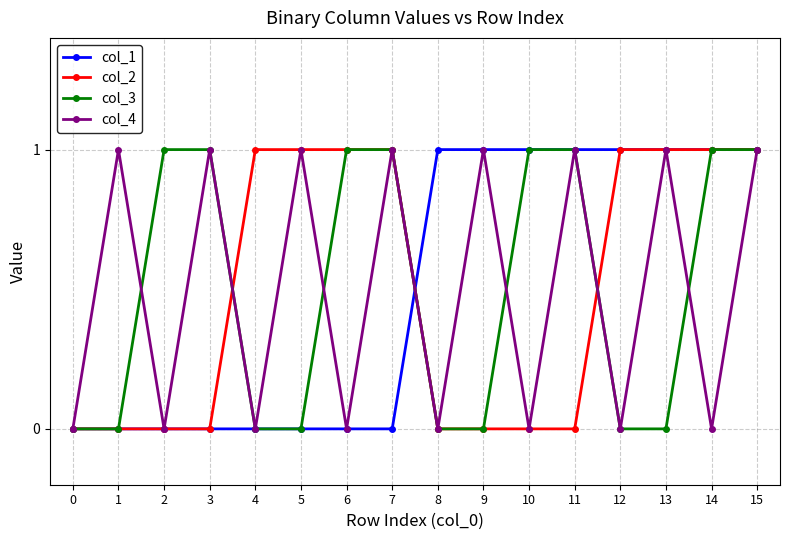

Reading right to left, transcribe all the data shown in this chart.

col_1: 1	1	1	1	1	1	1	1	0	0	0	0	0	0	0	0
col_2: 1	1	1	1	0	0	0	0	1	1	1	1	0	0	0	0
col_3: 1	1	0	0	1	1	0	0	1	1	0	0	1	1	0	0
col_4: 1	0	1	0	1	0	1	0	1	0	1	0	1	0	1	0